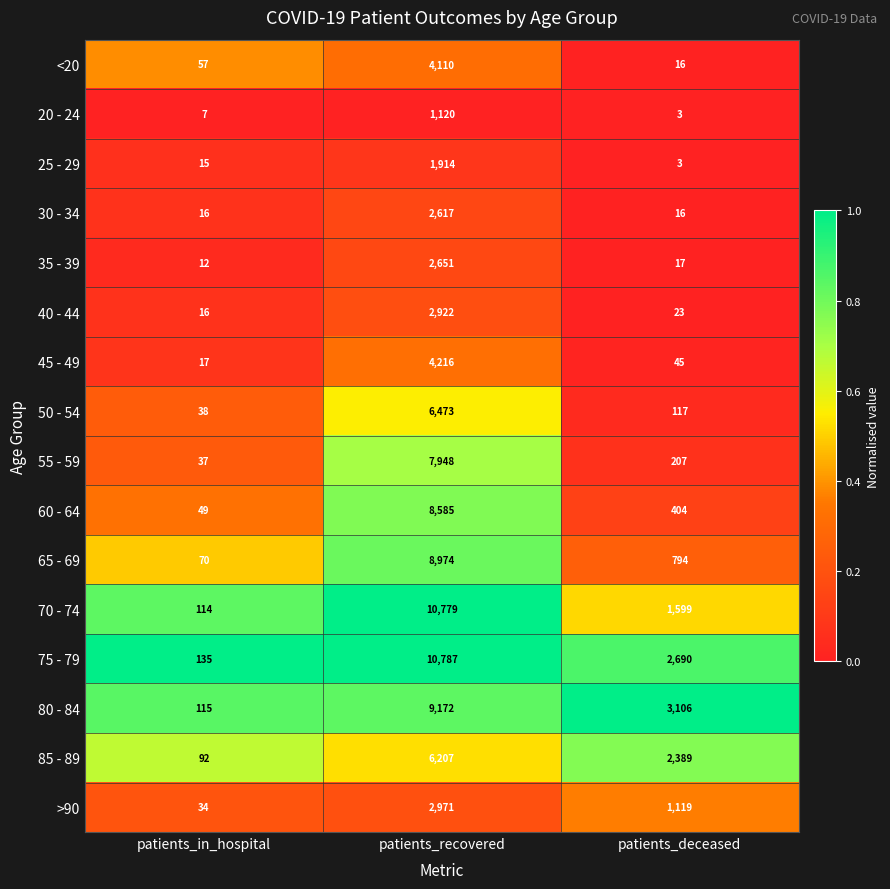

Which series changed the most between patients_in_hospital and patients_deceased?

80 - 84